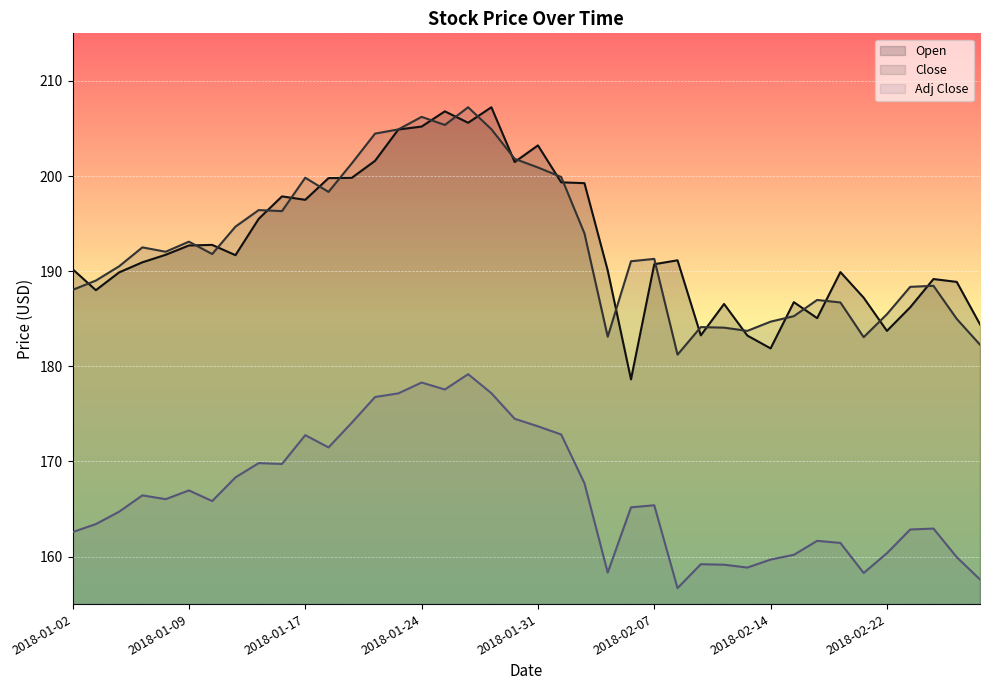

Between 2018-01-19 and 2018-02-05, which series saw the biggest shift?

Close